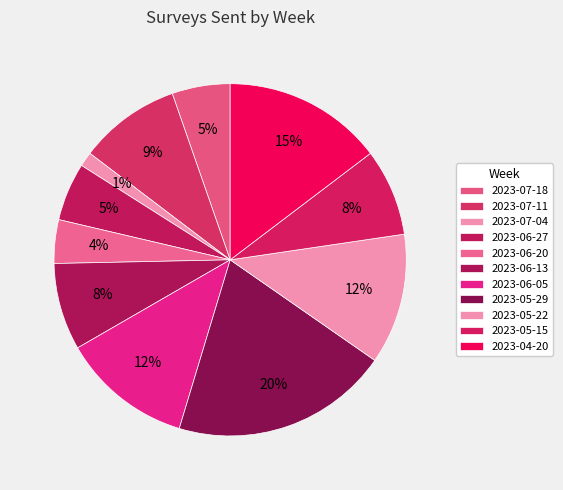

What is the change in value from 2023-06-05 to 2023-05-29?

+6